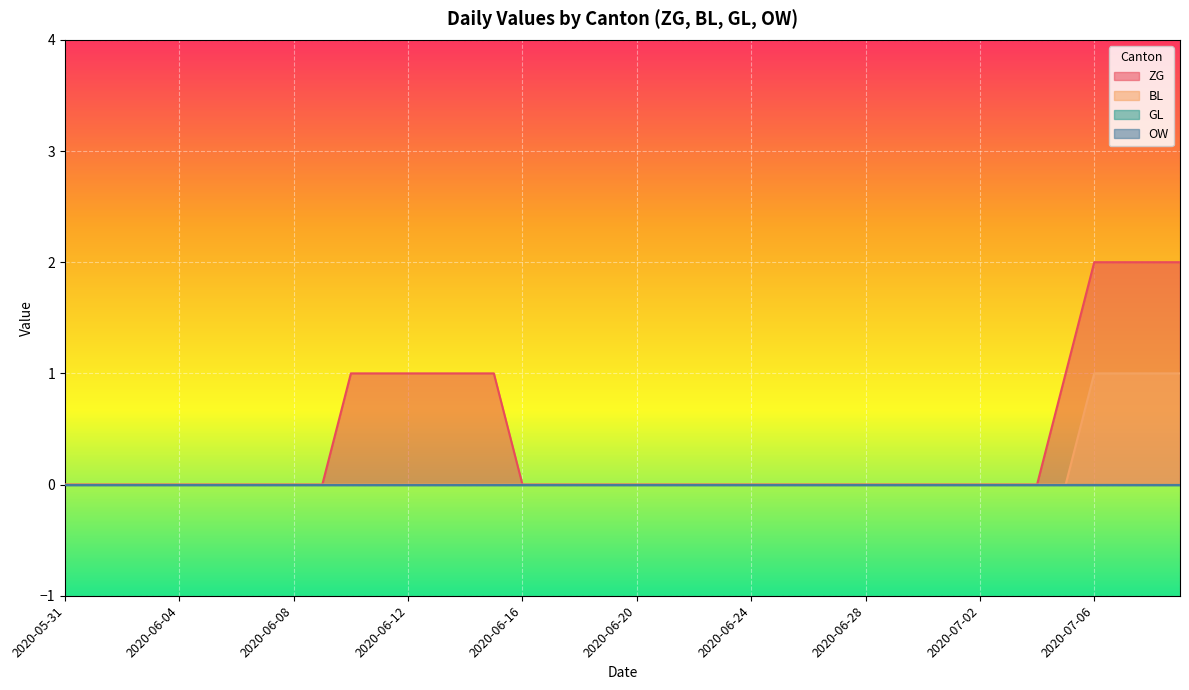

Reading left to right, extract all data points from this chart.

ZG: 0	0	0	0	0	0	0	0	0	0	1	1	1	1	1	1	0	0	0	0	0	0	0	0	0	0	0	0	0	0	0	0	0	0	0	1	2	2	2	2
BL: 0	0	0	0	0	0	0	0	0	0	0	0	0	0	0	0	0	0	0	0	0	0	0	0	0	0	0	0	0	0	0	0	0	0	0	0	1	1	1	1